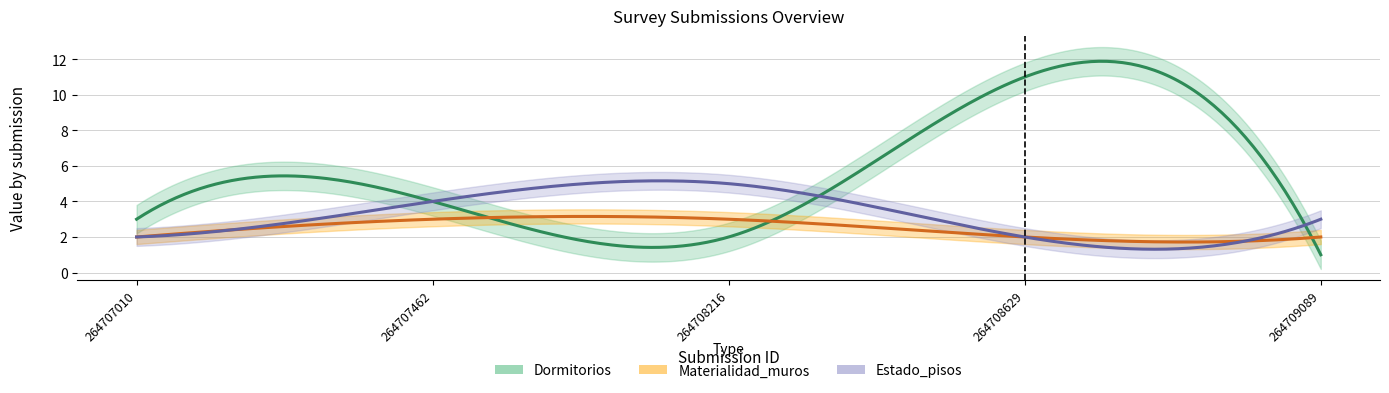

True or false: Estado_pisos and Materialidad_muros cross at least once.

False